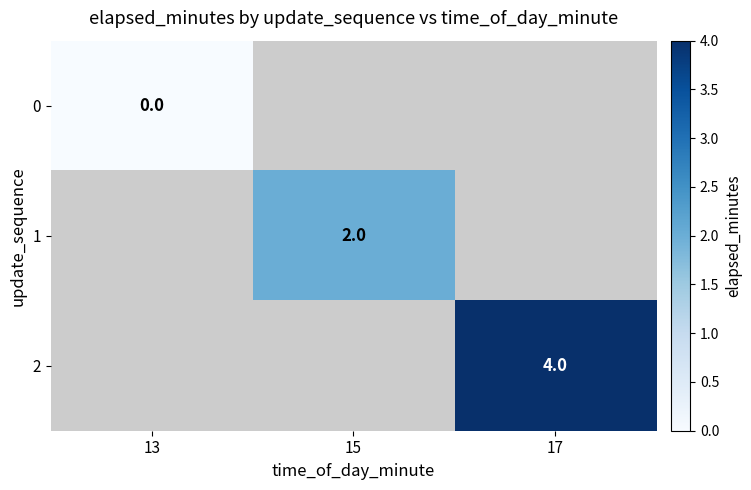

Is it true that 1 equals 1 at 15?

False